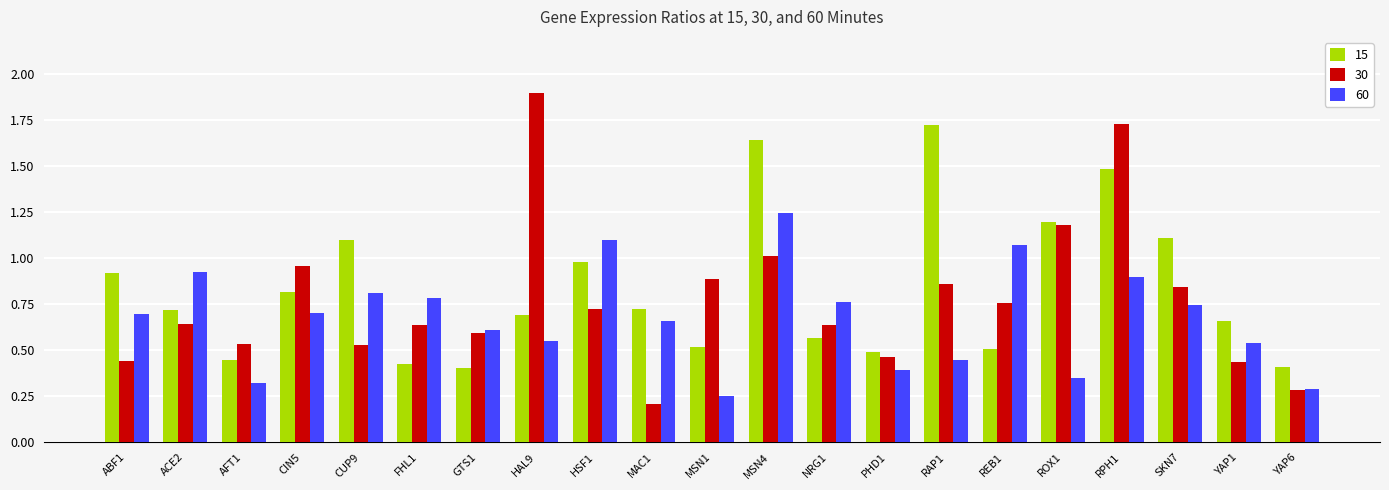

How many groups of bars are there?

21